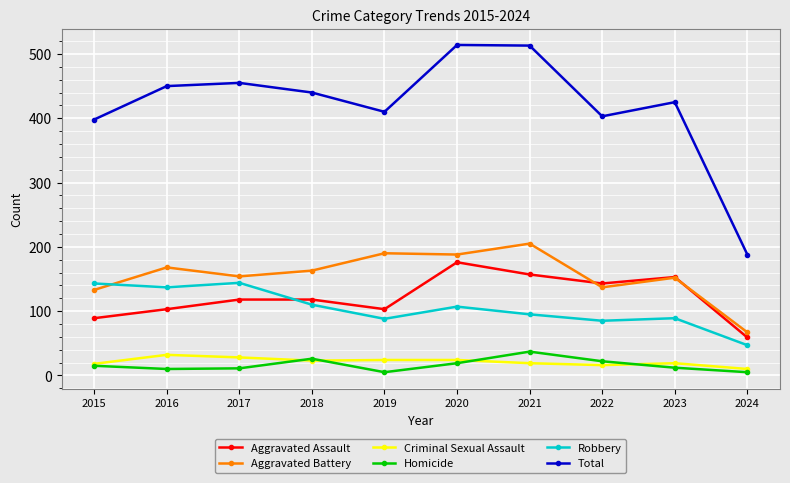

What is the minimum value for Aggravated Battery?

67